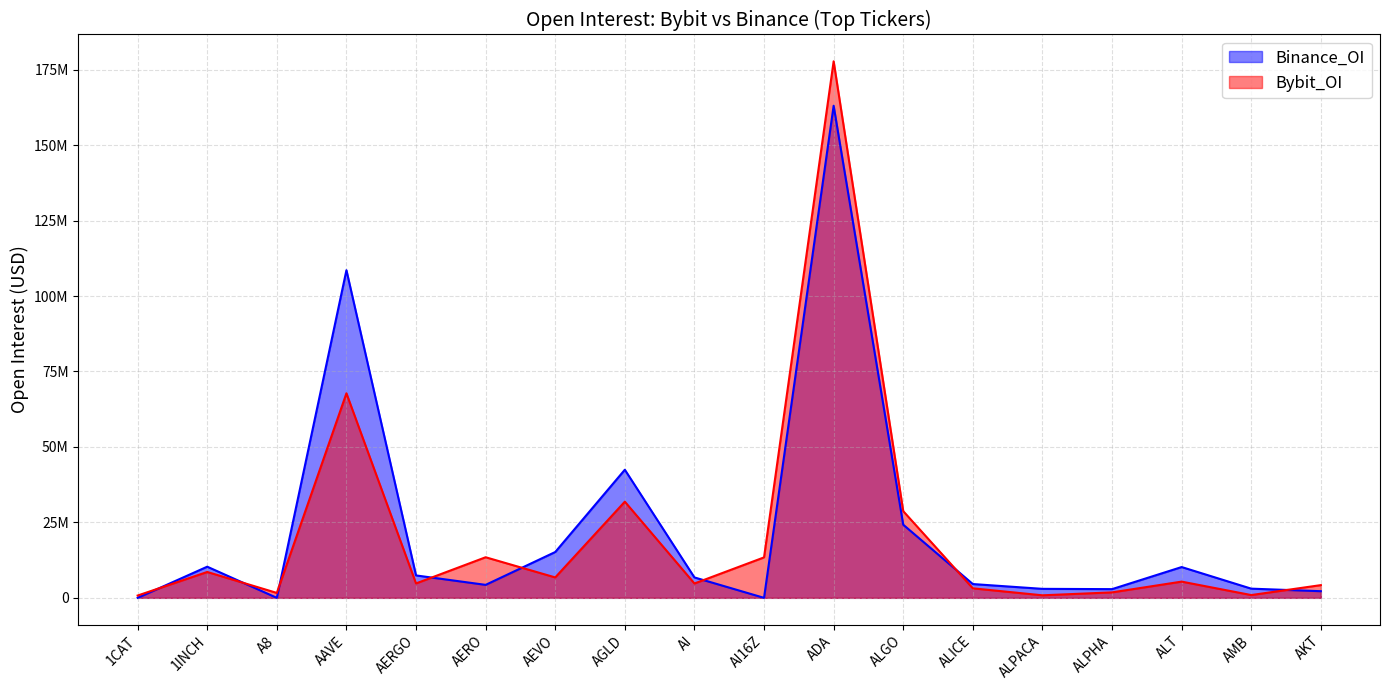

What is the minimum value for Bybit_OI?

762348